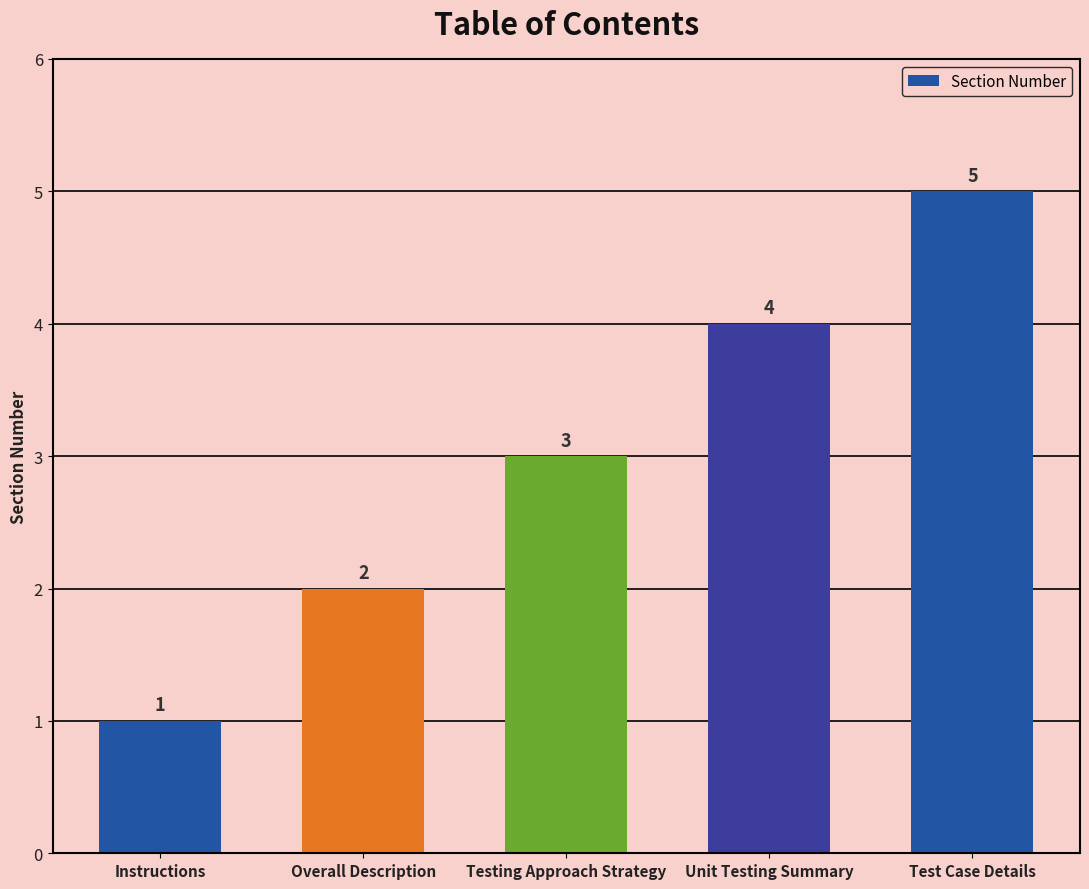

How many values are between 2 and 4?

3